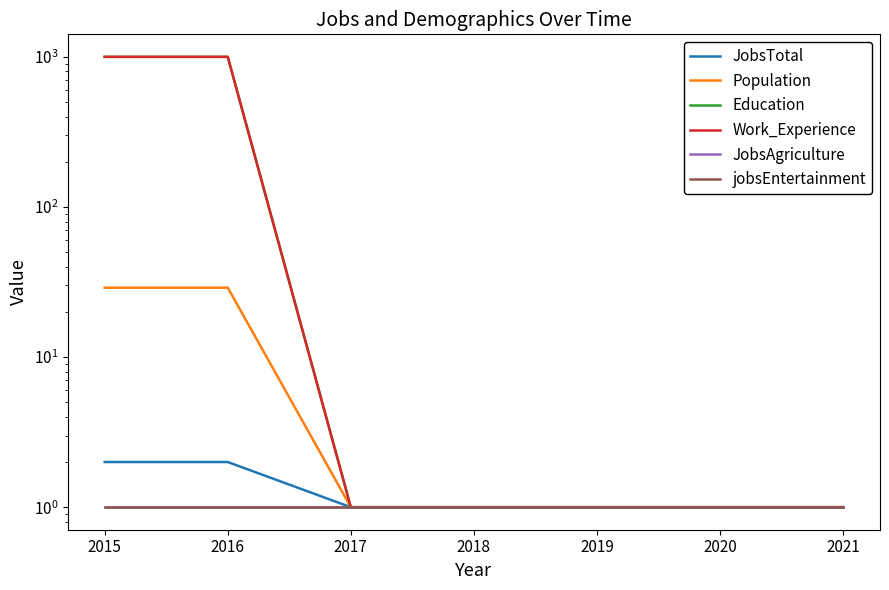

What is the highest value of the jobsEntertainment series?

1